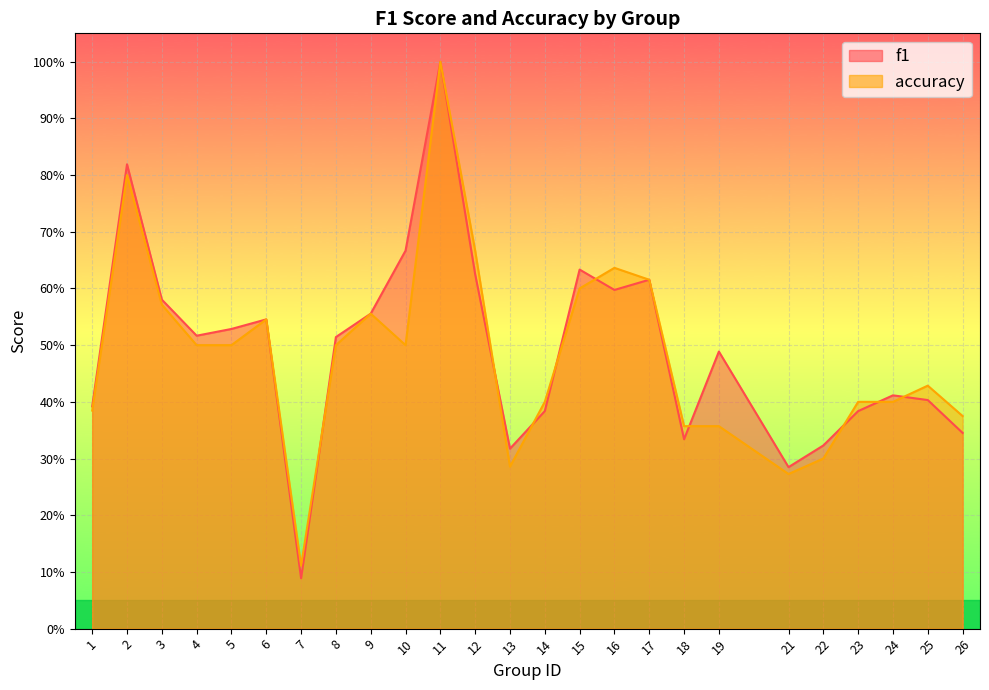

List the labels in order of f1 value, largest first.

11, 2, 10, 15, 12, 17, 16, 3, 9, 6, 5, 4, 8, 19, 24, 25, 1, 14, 23, 26, 18, 22, 13, 21, 7